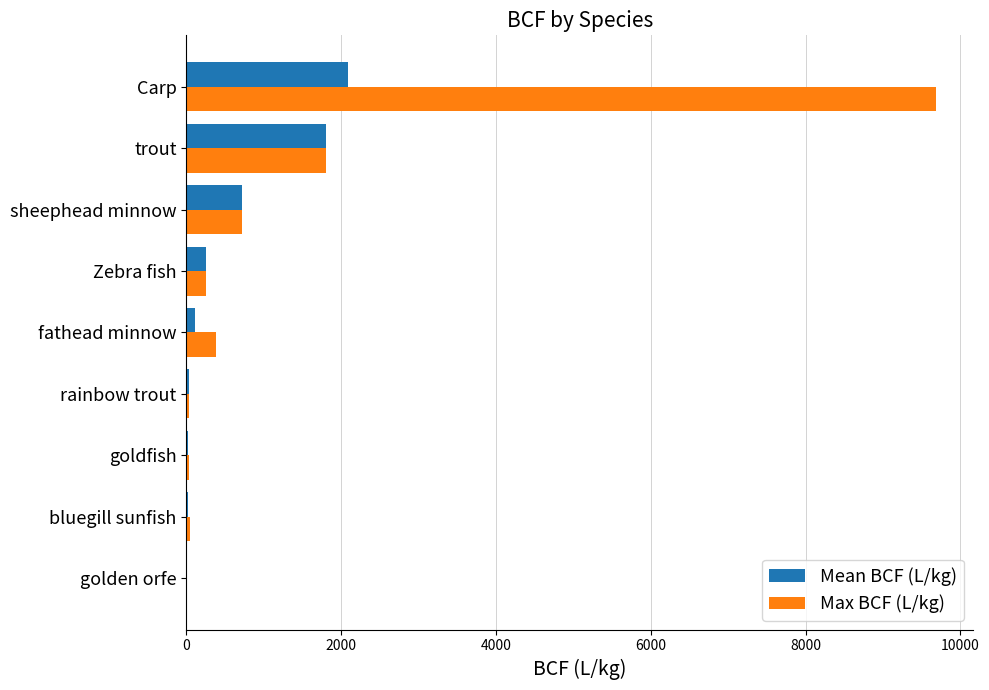

Which series has the largest total across all categories?

Max BCF (L/kg)